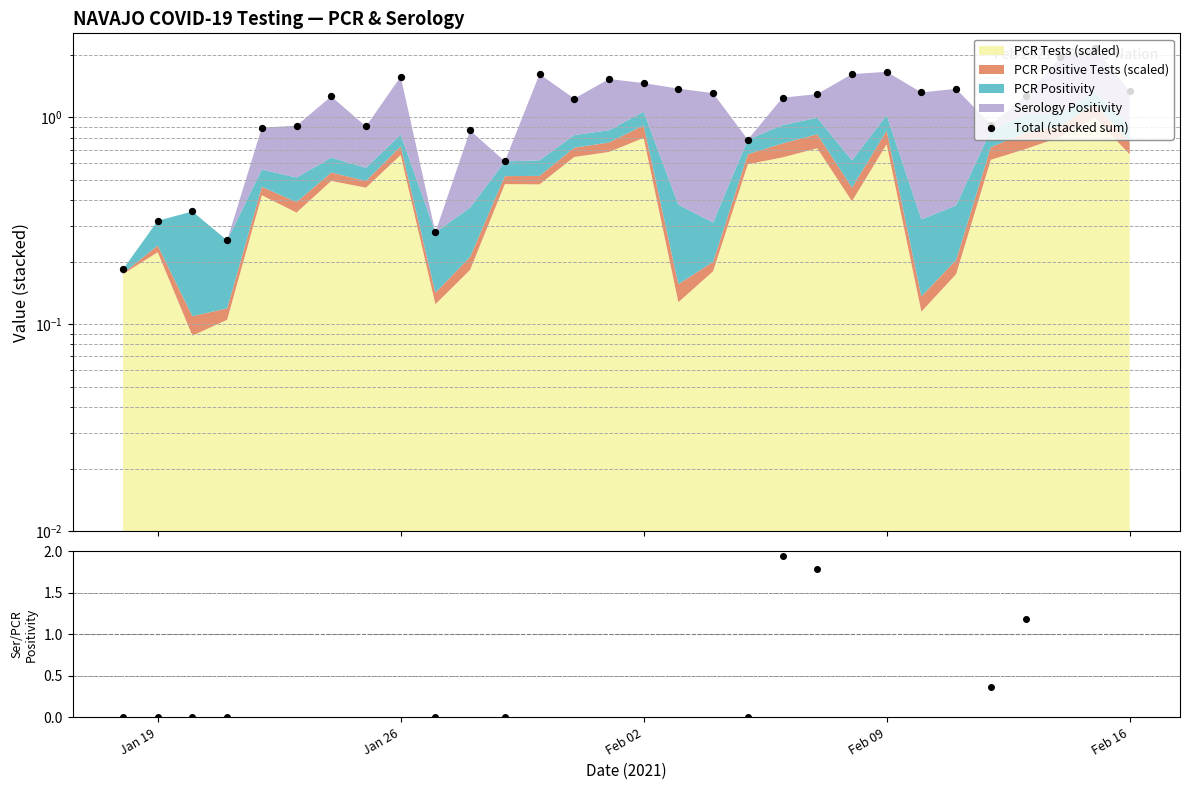

Which series has the widest spread of Y values?

Ser.Pos / PCR.Pos